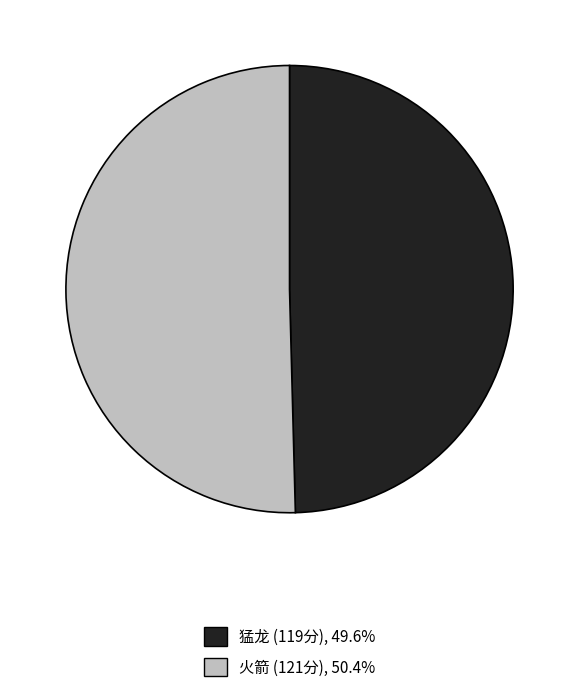

Is there any slice that represents more than half of the pie?

Yes